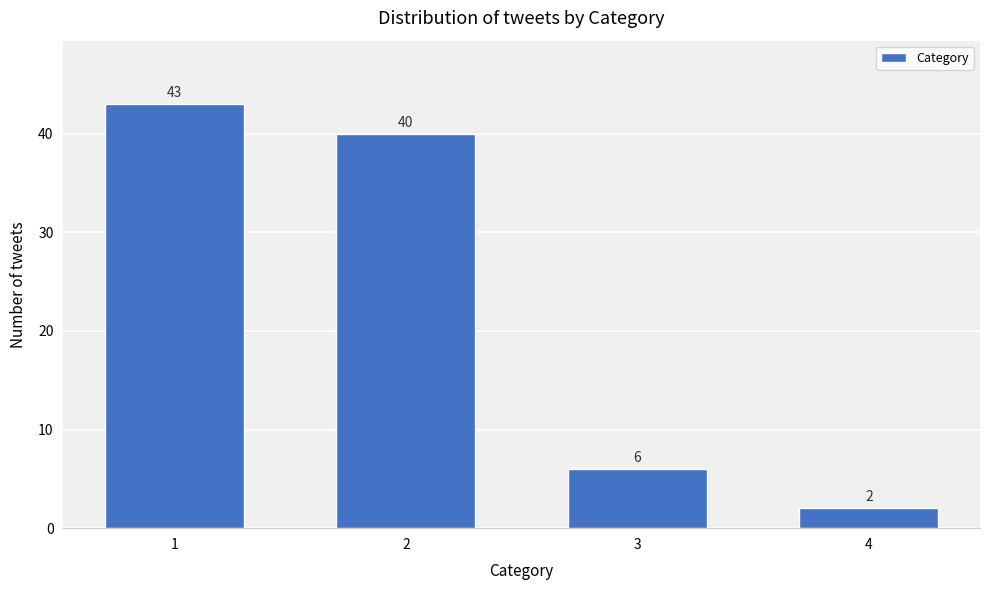

Reading left to right, list all the values displayed in this chart.

1=43	2=40	3=6	4=2